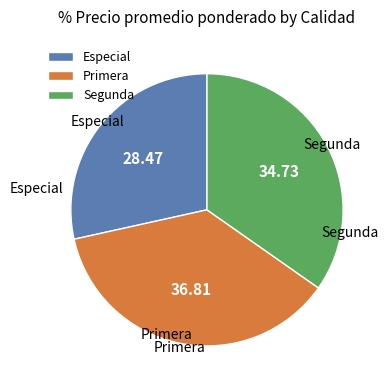

Which slice is the smallest?

Especial